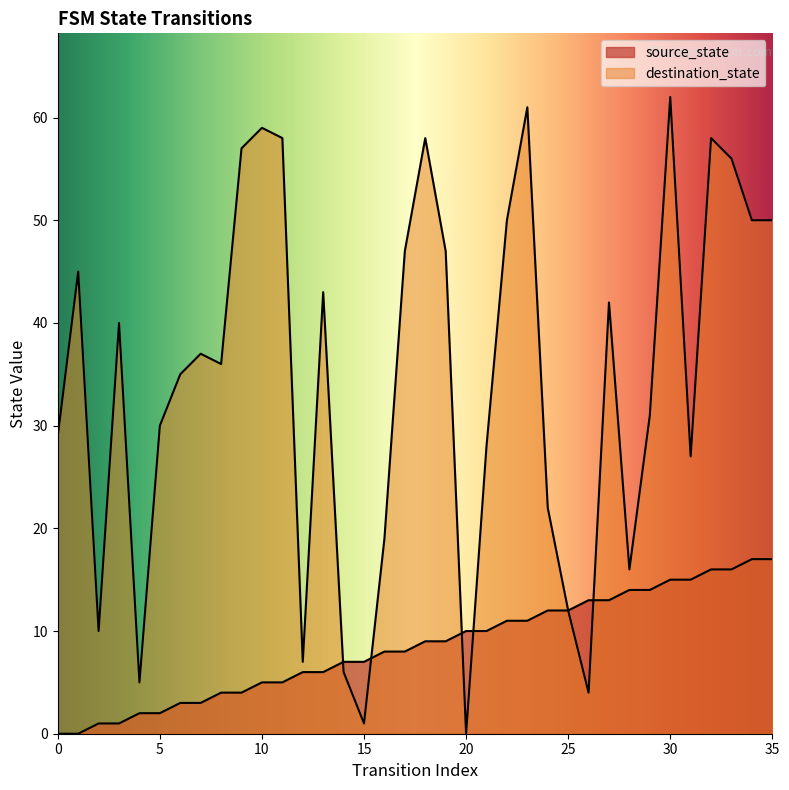

Reading left to right, what are all the values shown in this chart?

source_state: 0=0	1=0	2=1	3=1	4=2	5=2	6=3	7=3	8=4	9=4	10=5	11=5	12=6	13=6	14=7	15=7	16=8	17=8	18=9	19=9	20=10	21=10	22=11	23=11	24=12	25=12	26=13	27=13	28=14	29=14	30=15	31=15	32=16	33=16	34=17	35=17
destination_state: 0=29	1=45	2=10	3=40	4=5	5=30	6=35	7=37	8=36	9=57	10=59	11=58	12=7	13=43	14=6	15=1	16=19	17=47	18=58	19=47	20=0	21=28	22=50	23=61	24=22	25=12	26=4	27=42	28=16	29=31	30=62	31=27	32=58	33=56	34=50	35=50